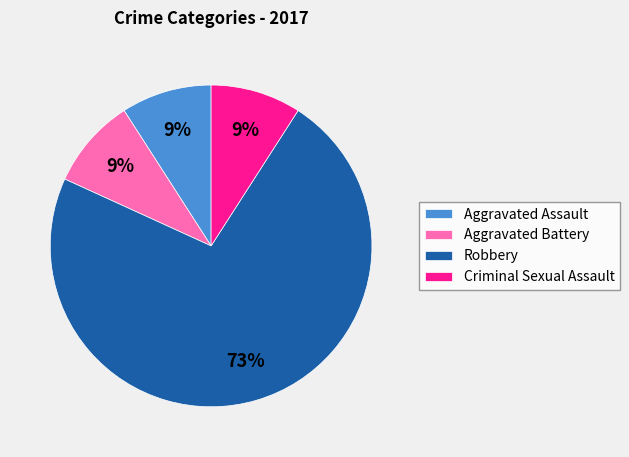

Which has a higher value, Robbery or Aggravated Battery?

Robbery